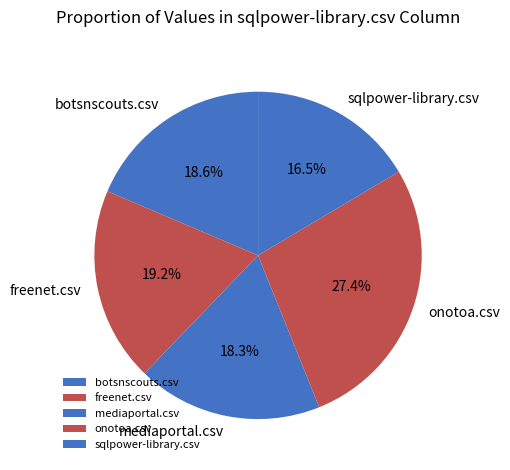

Which has a higher value, freenet.csv or mediaportal.csv?

freenet.csv